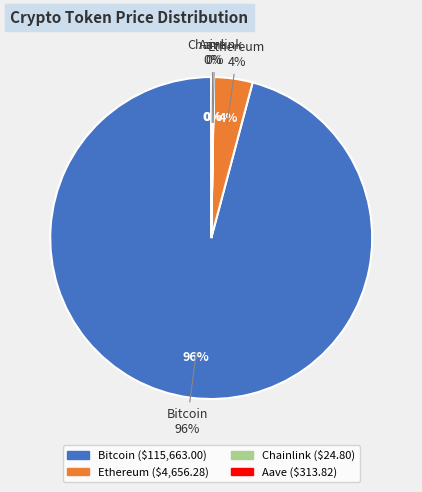

How much of the chart is everything except Aave?

99.7%